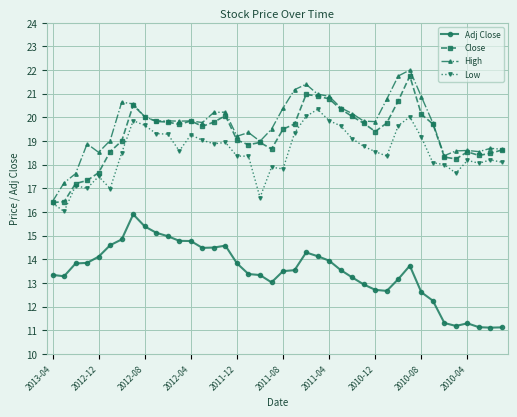

How many categories are shown in the chart?

40